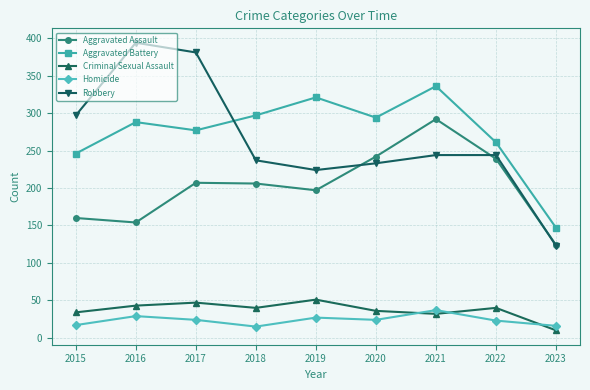

How many interior local valleys does the Robbery series have?

1